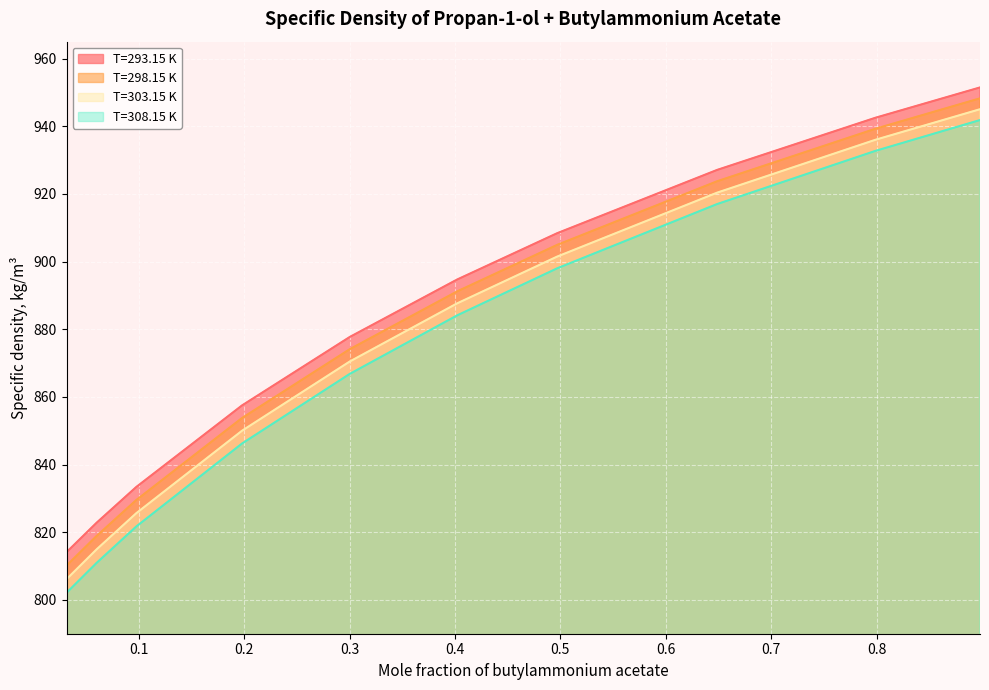

How many data points in T=293.15 K are less than 894?

5